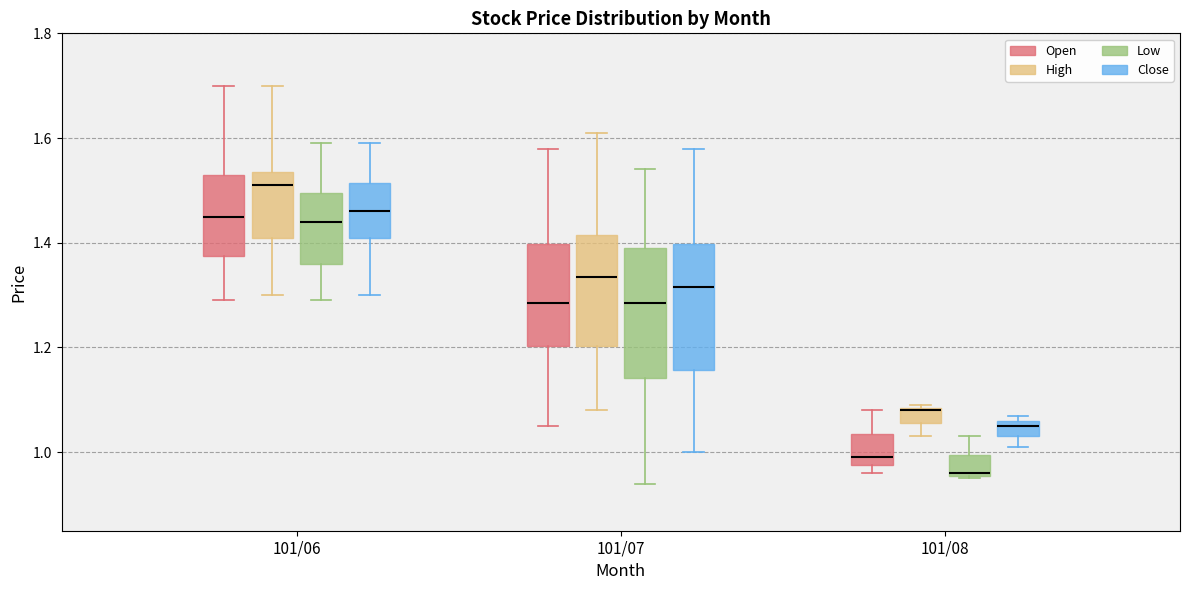

Where is the lower edge of the box for 101/06 (Low) on the y-axis? The values are not printed on the chart, so give them approximately, as read against the axis.

1.36